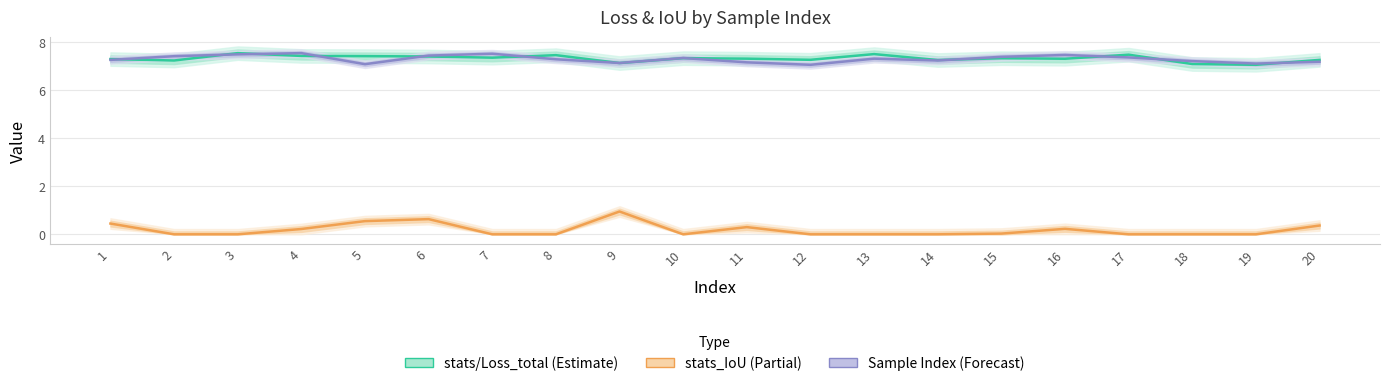

How many stats/Loss_total values are between 7 and 8?

20